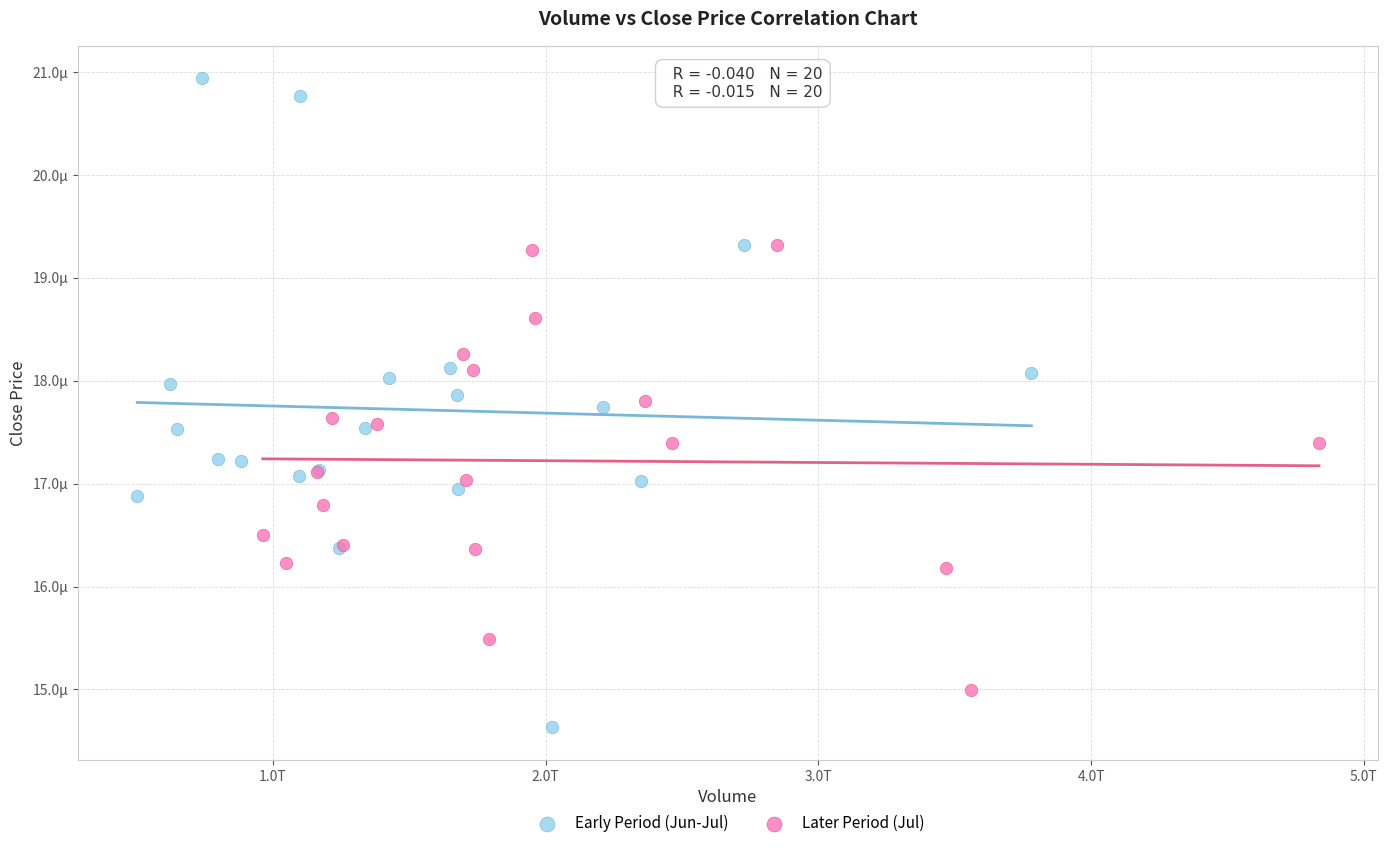

Which series contains the lowest Y value?

Early Period (Jun-Jul)